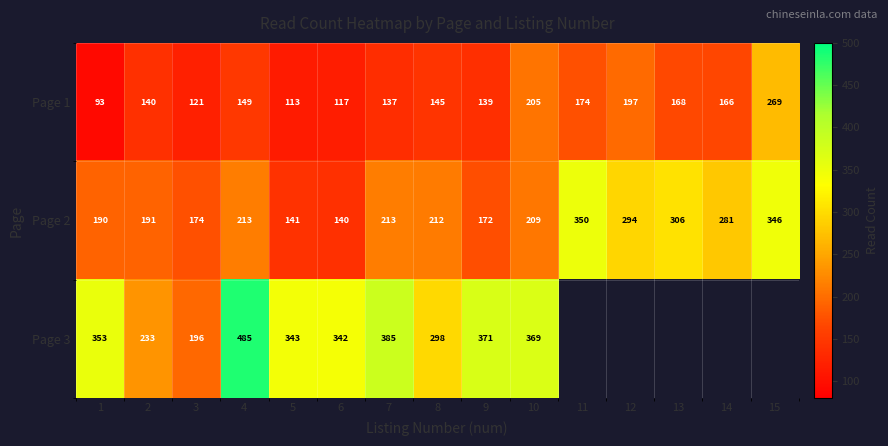

At which category is the sum across all series the highest?

4